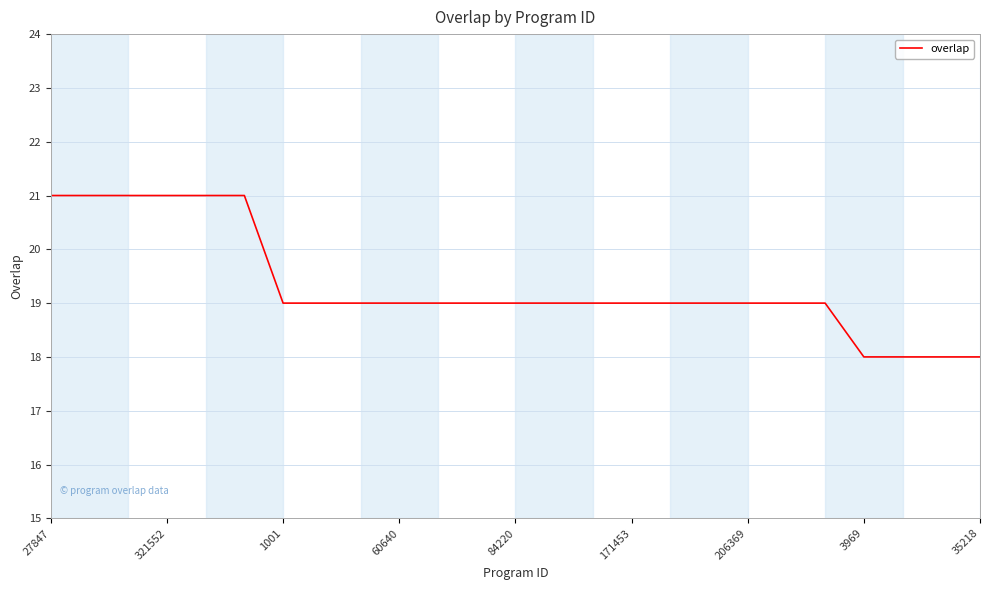

What is the minimum value shown in the chart?

18